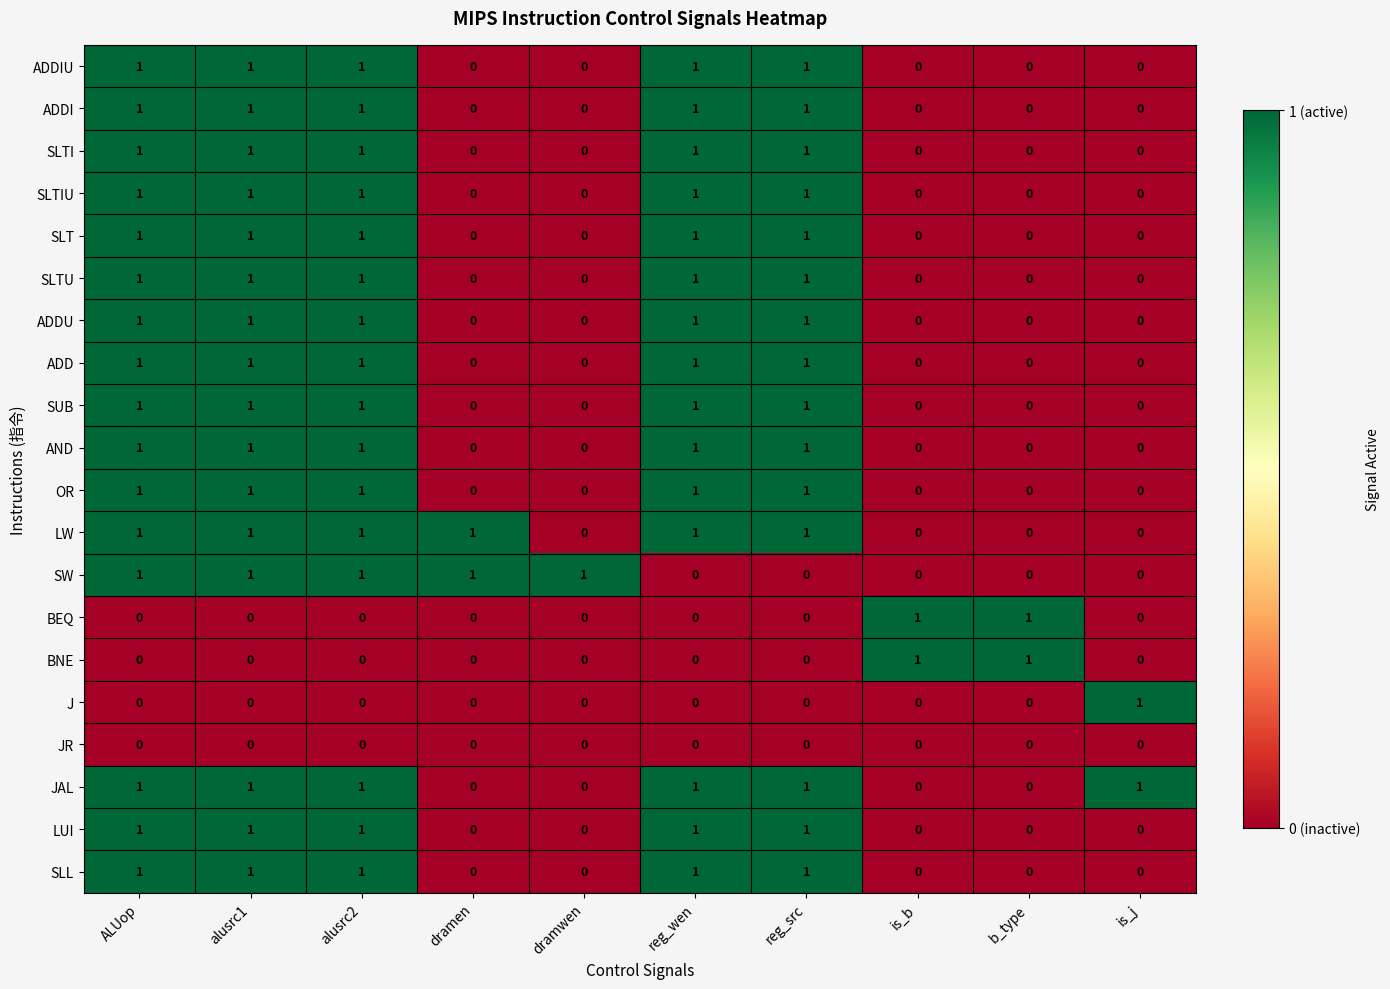

Count the SW values in the range 0 to 1.

10